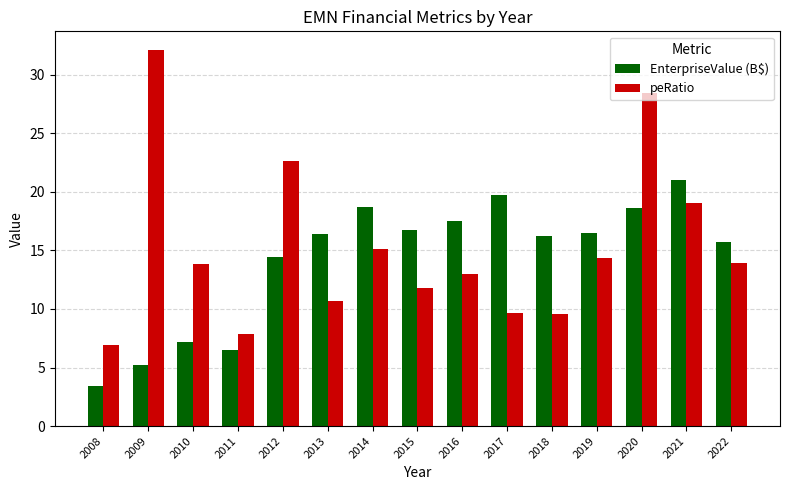

Is the value of peRatio at 2018 greater than the value of EnterpriseValue (B$) at 2021?

No